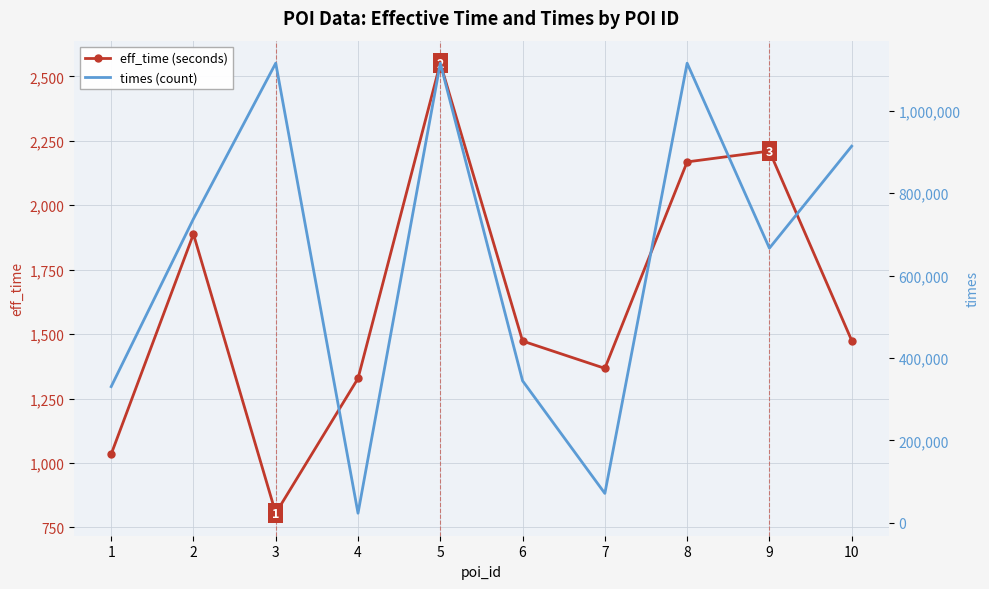

How many interior local peaks does the times (count) series have?

3